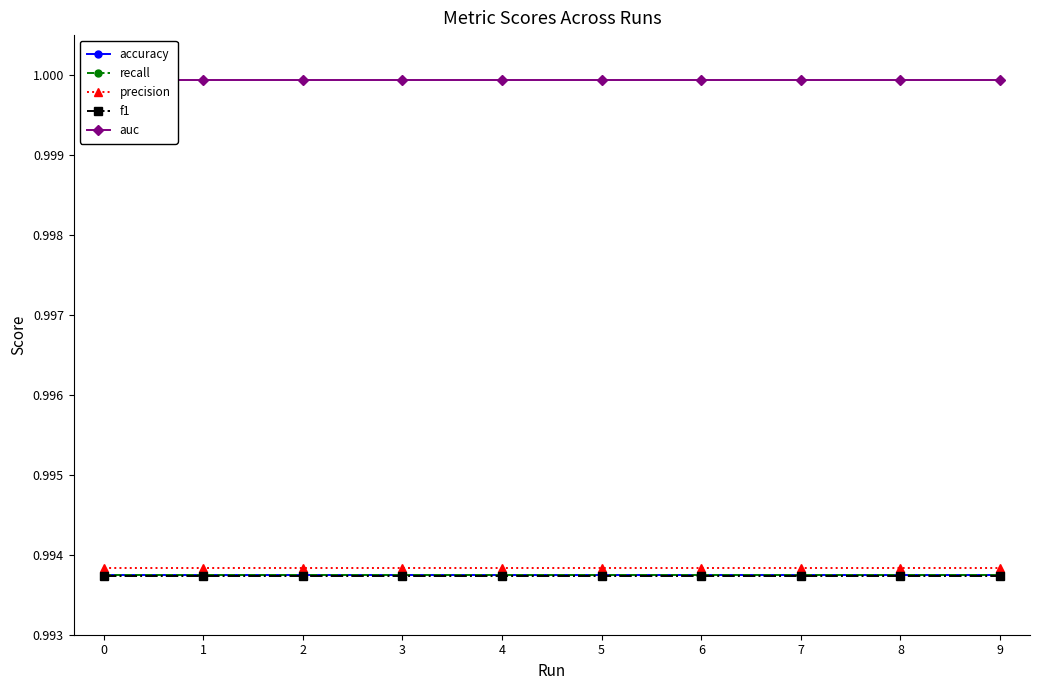

What is the value of the auc point at the 8th from the left?

1.0